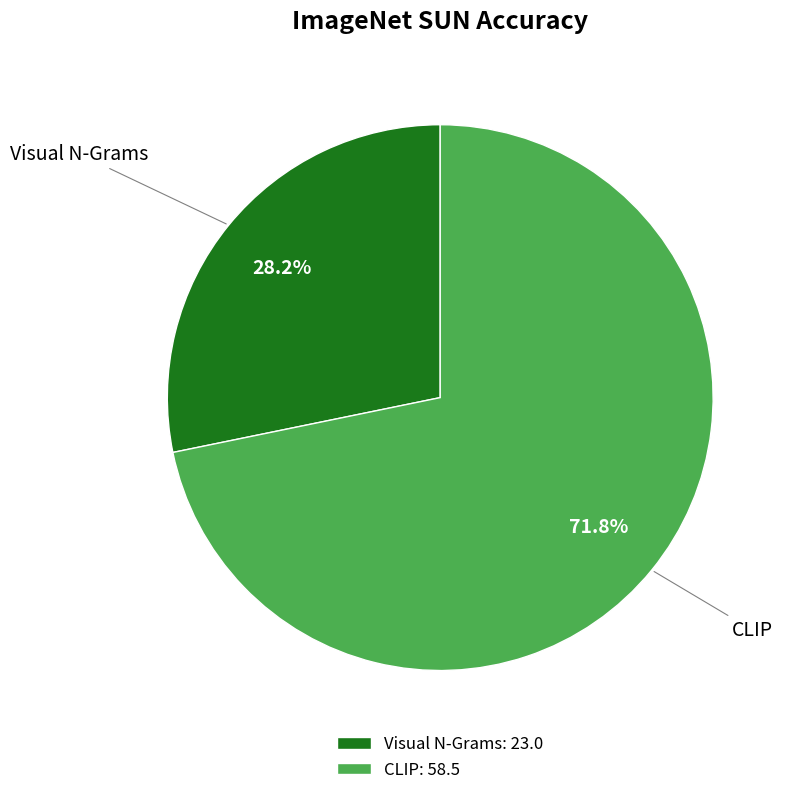

Between CLIP: 58.5 and Visual N-Grams: 23.0, which is larger?

CLIP: 58.5